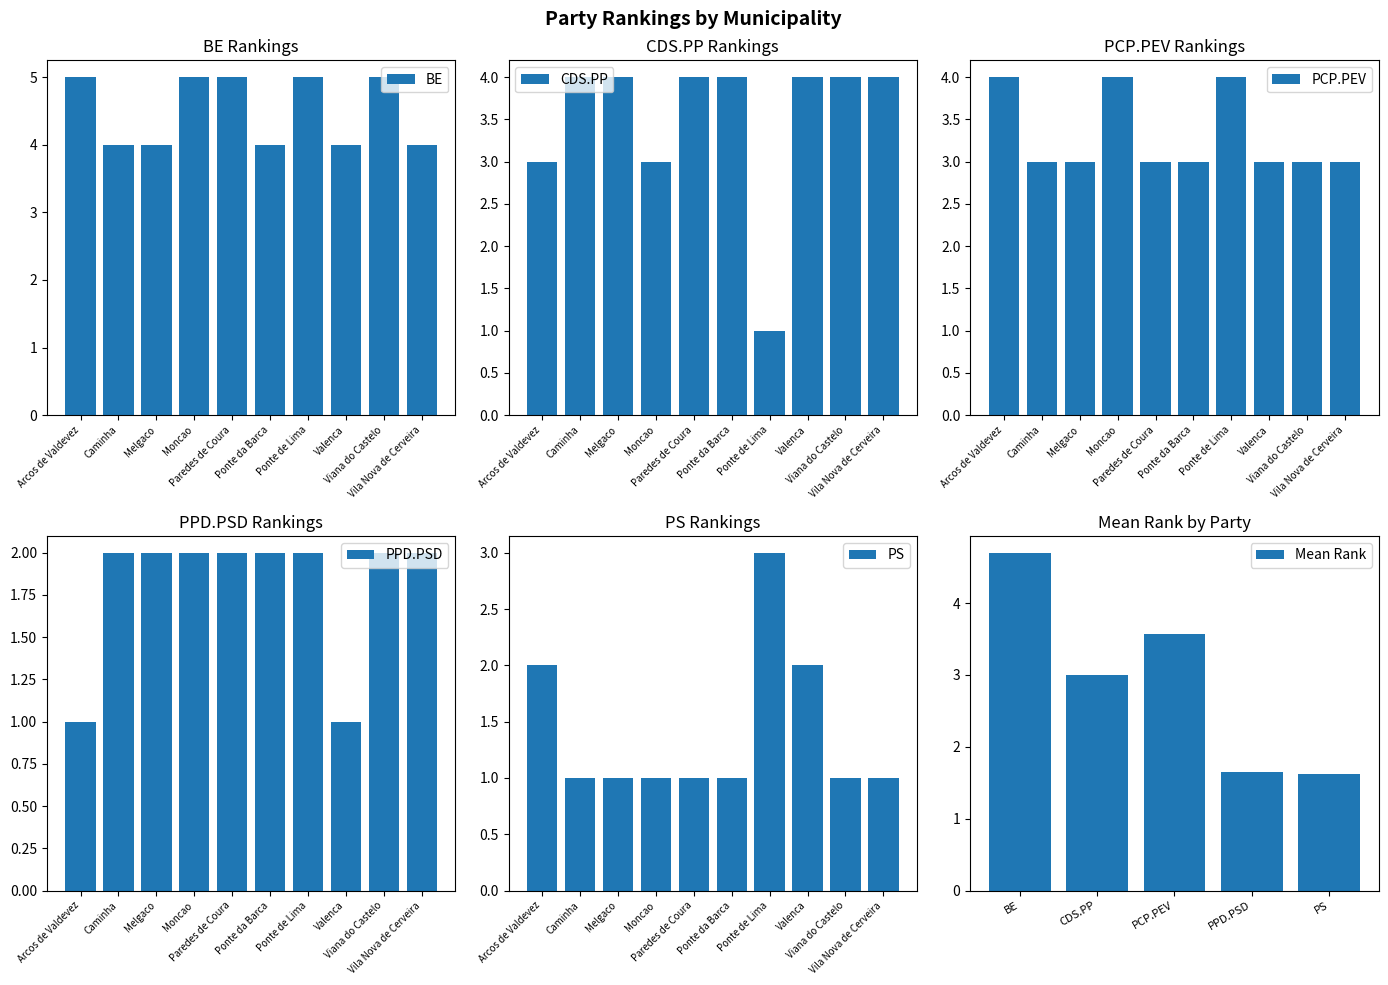

Are the bars horizontal?

No